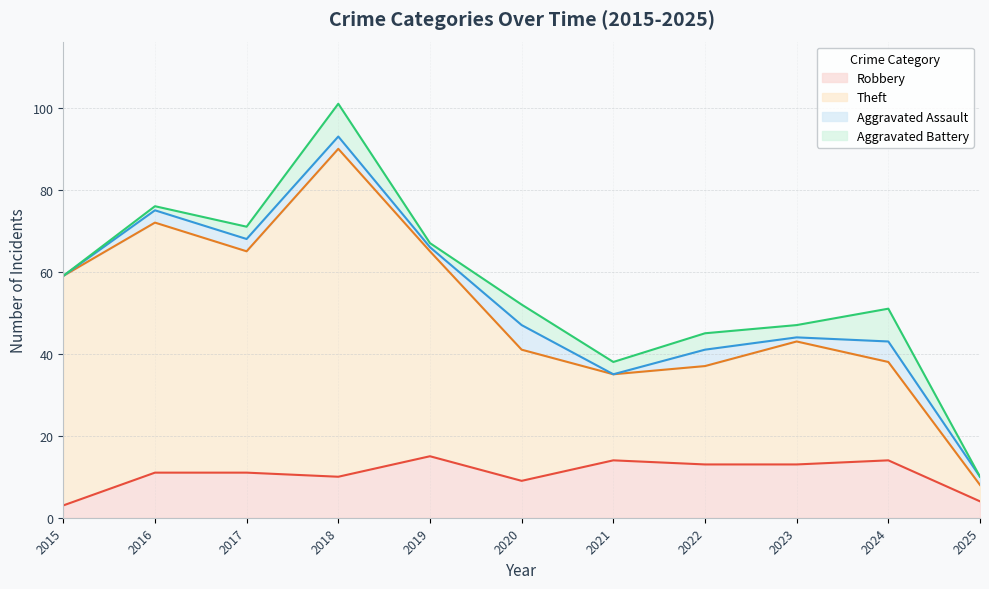

Is the value of Robbery at 2020 greater than the value of Theft at 2020?

No